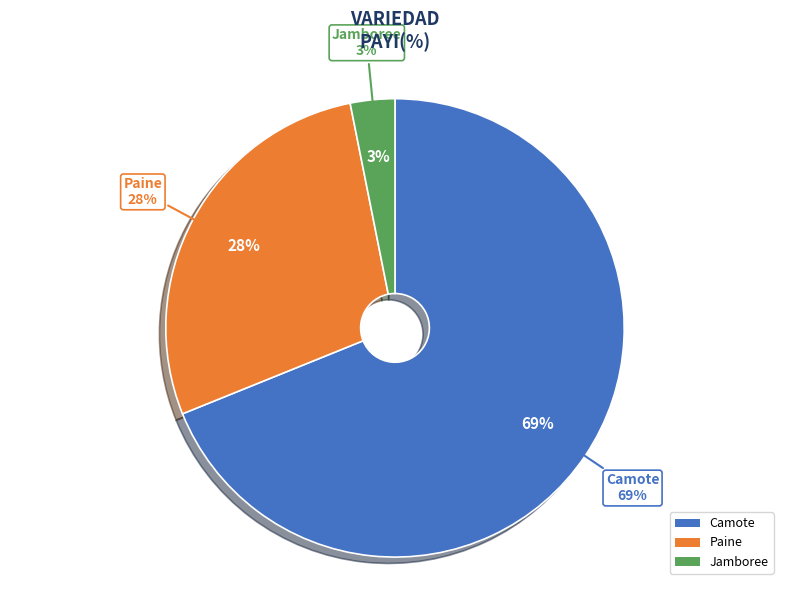

The 8 slice represents 17% of the pie. True or false?

False